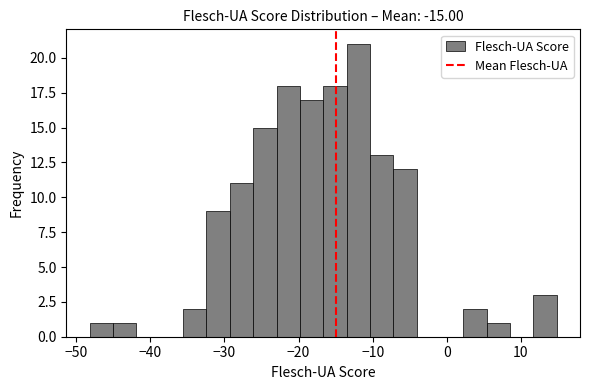

Read against the x-axis, roughly where is the centre of the tallest bar?

-12